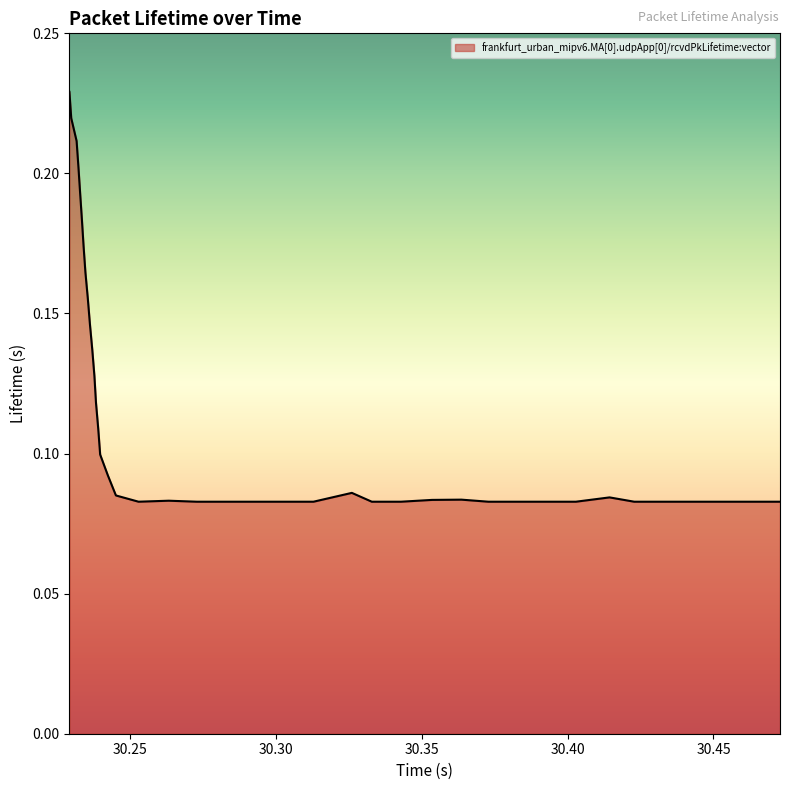

How many points are higher than both their immediate neighbors (excluding endpoints)?

4